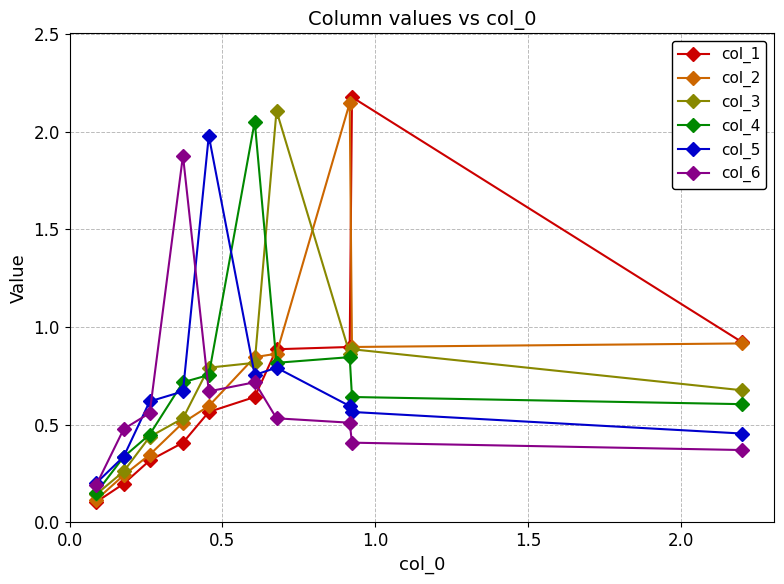

What is the smallest value displayed?

0.1